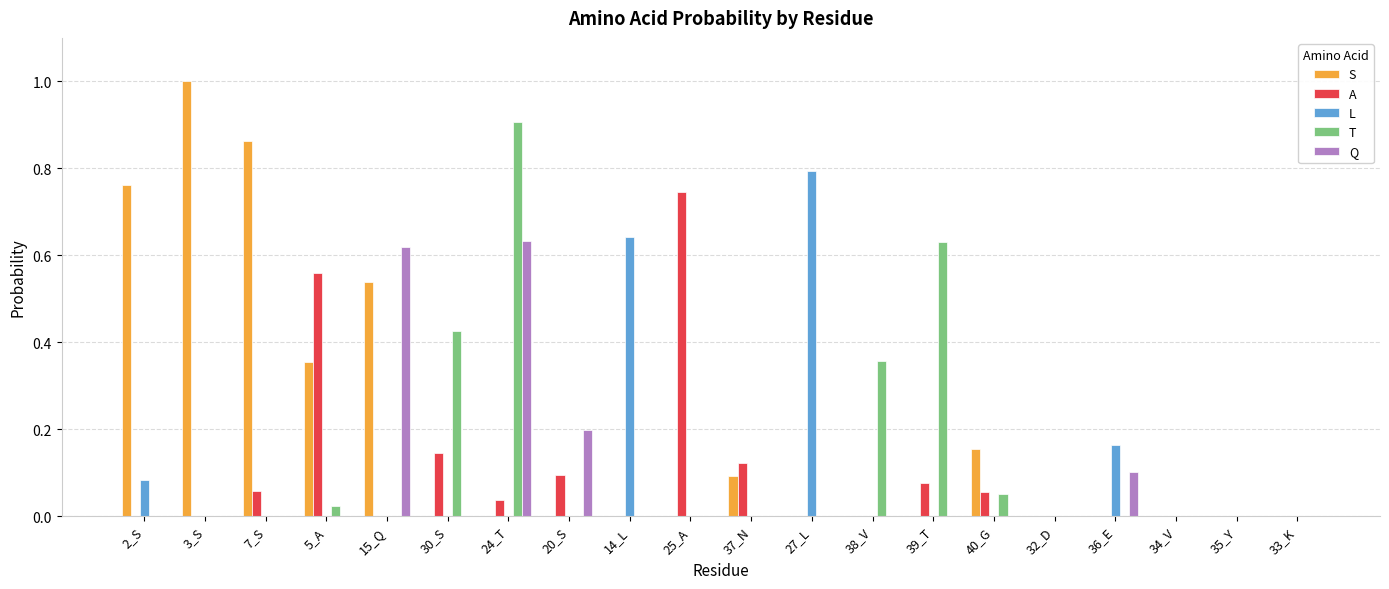

How many L values are between 0 and 1?

20